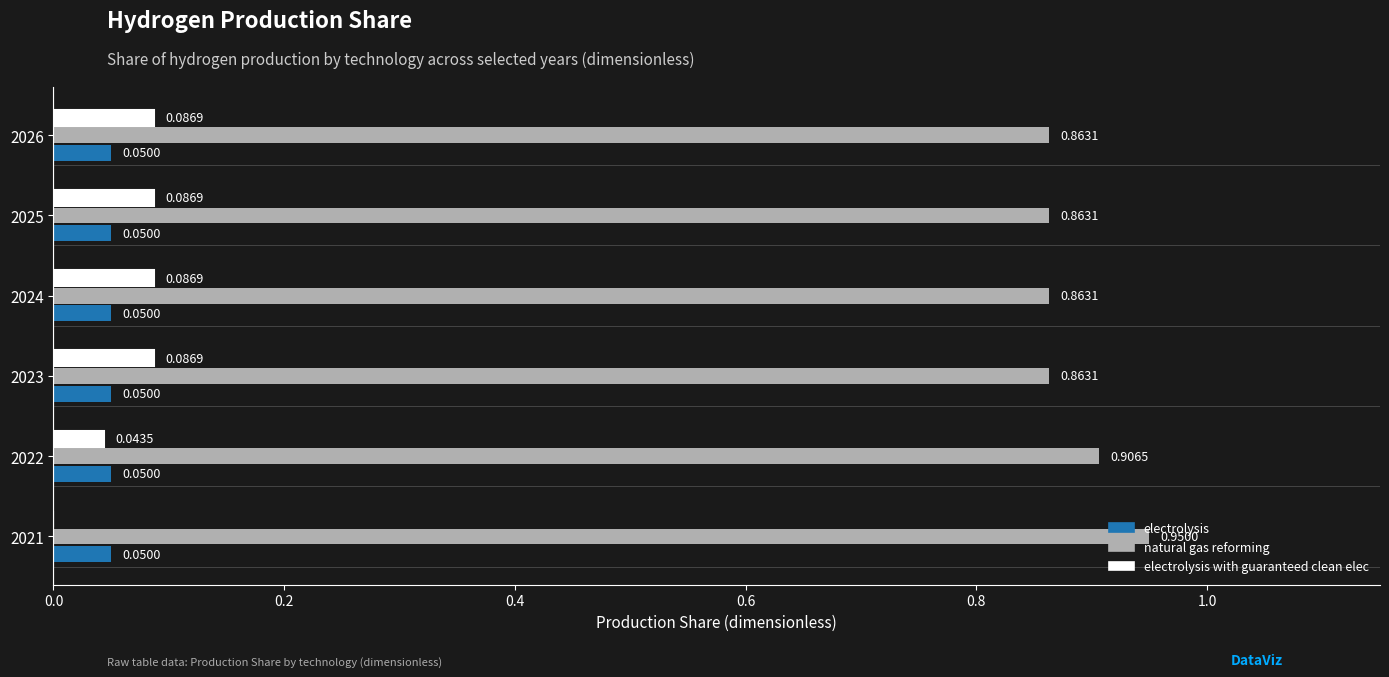

Is the value of natural gas reforming at 2021 greater than the value of electrolysis with guaranteed clean elec at 2021?

Yes